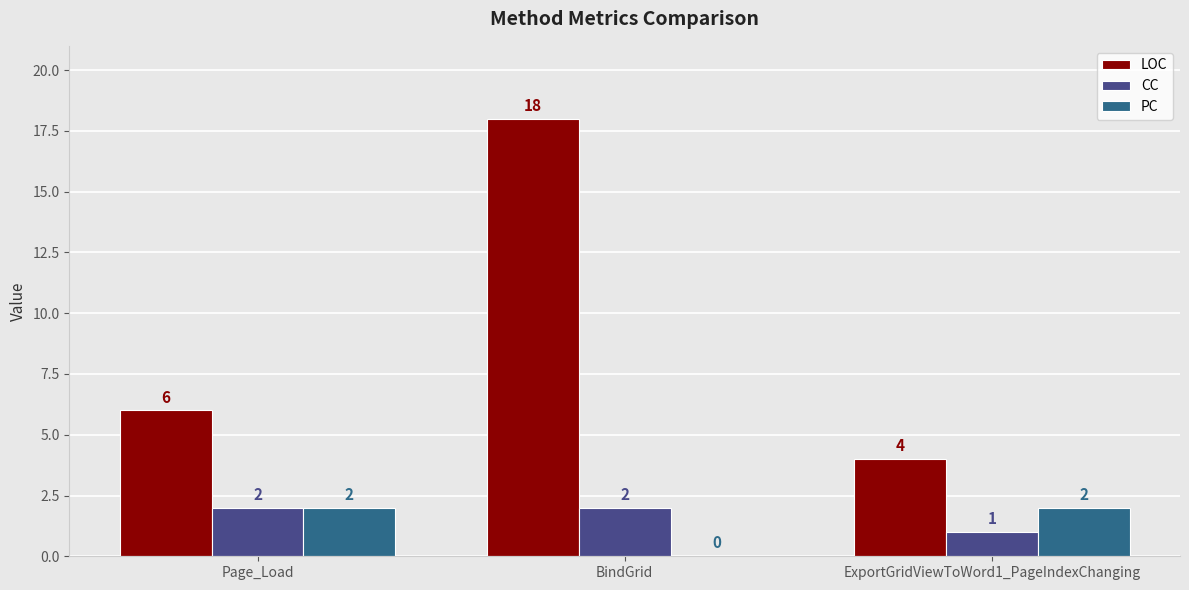

Which category has the highest value across all series?

BindGrid